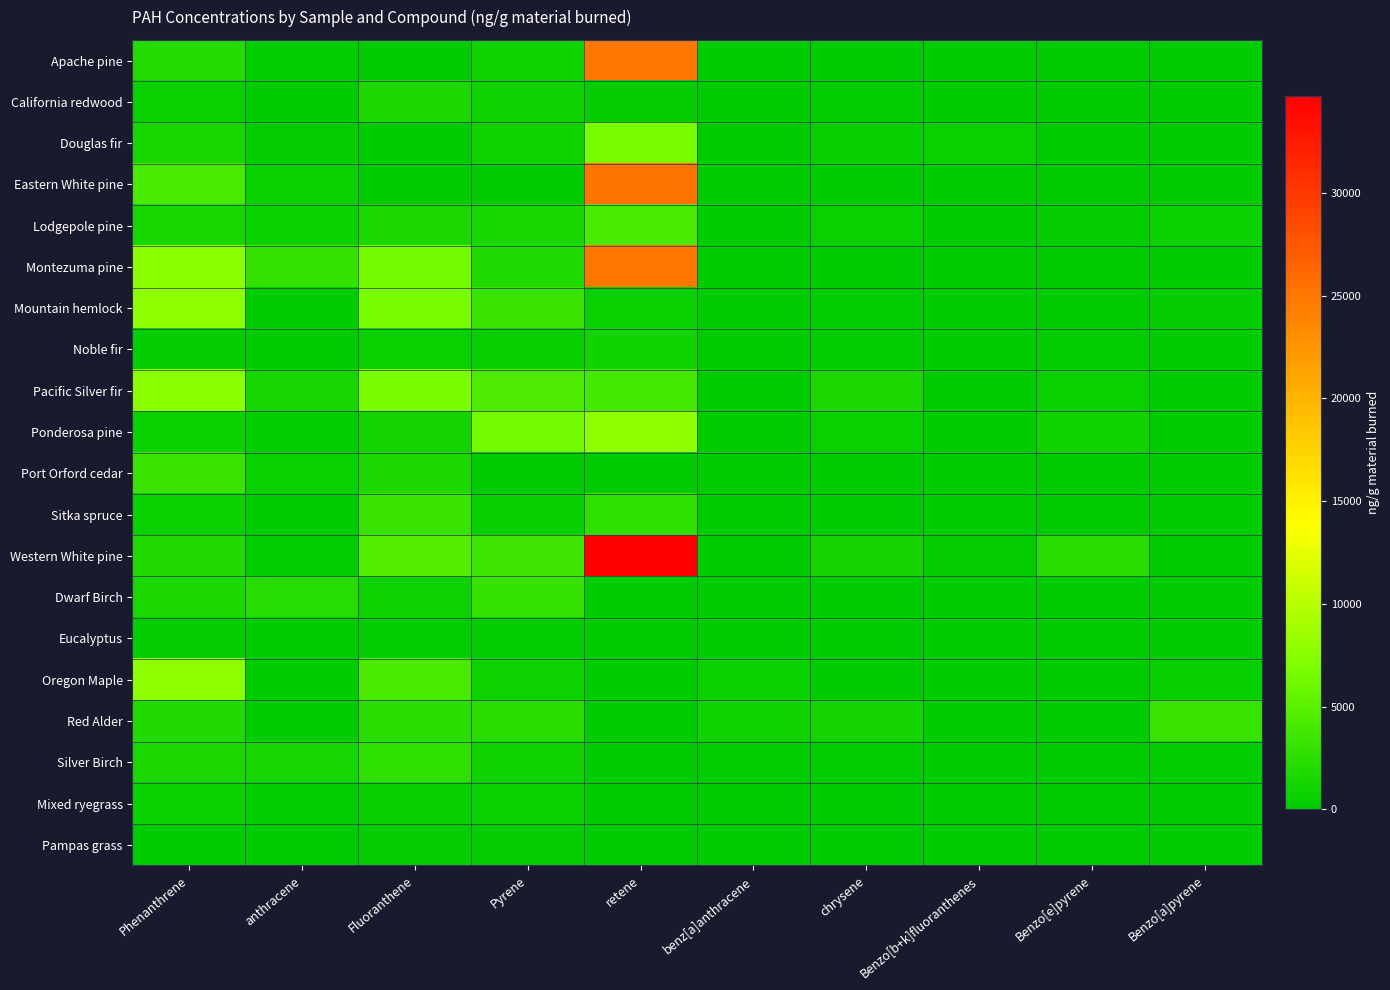

Which label corresponds to the smallest value in the chart?

Fluoranthene